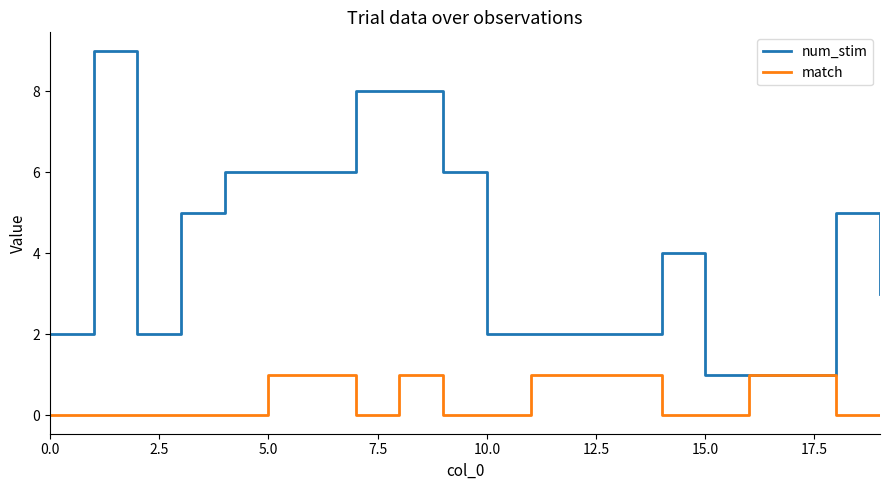

Which series has the widest spread of values?

num_stim